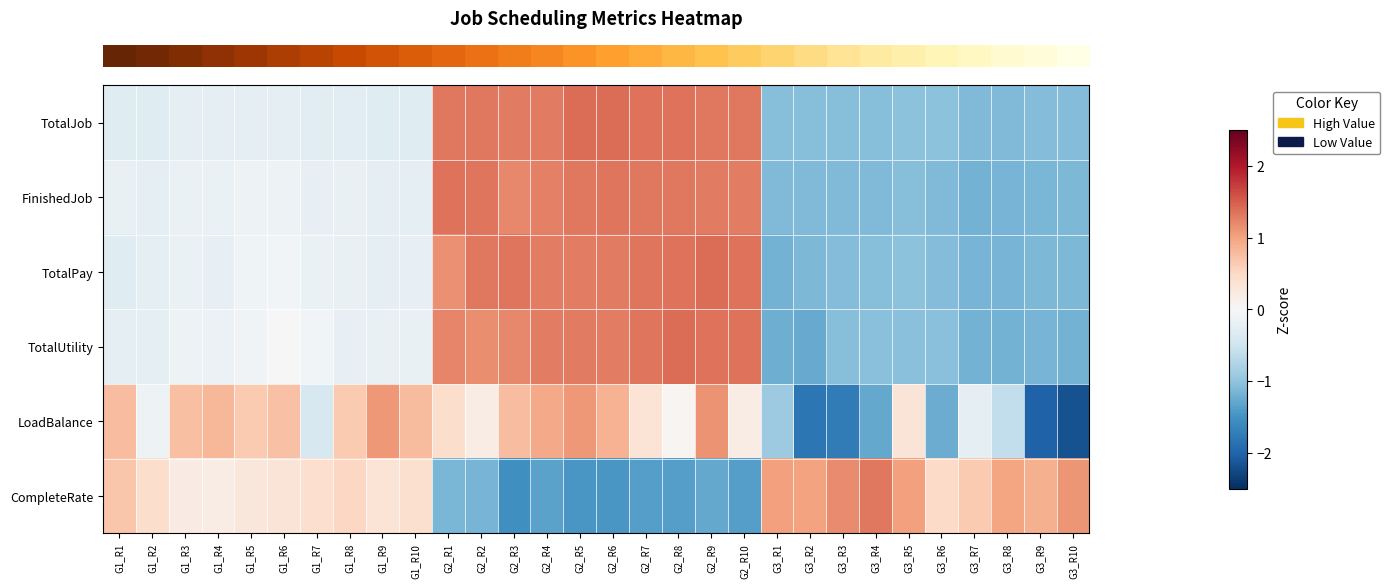

How many distinct data groups are displayed?

6